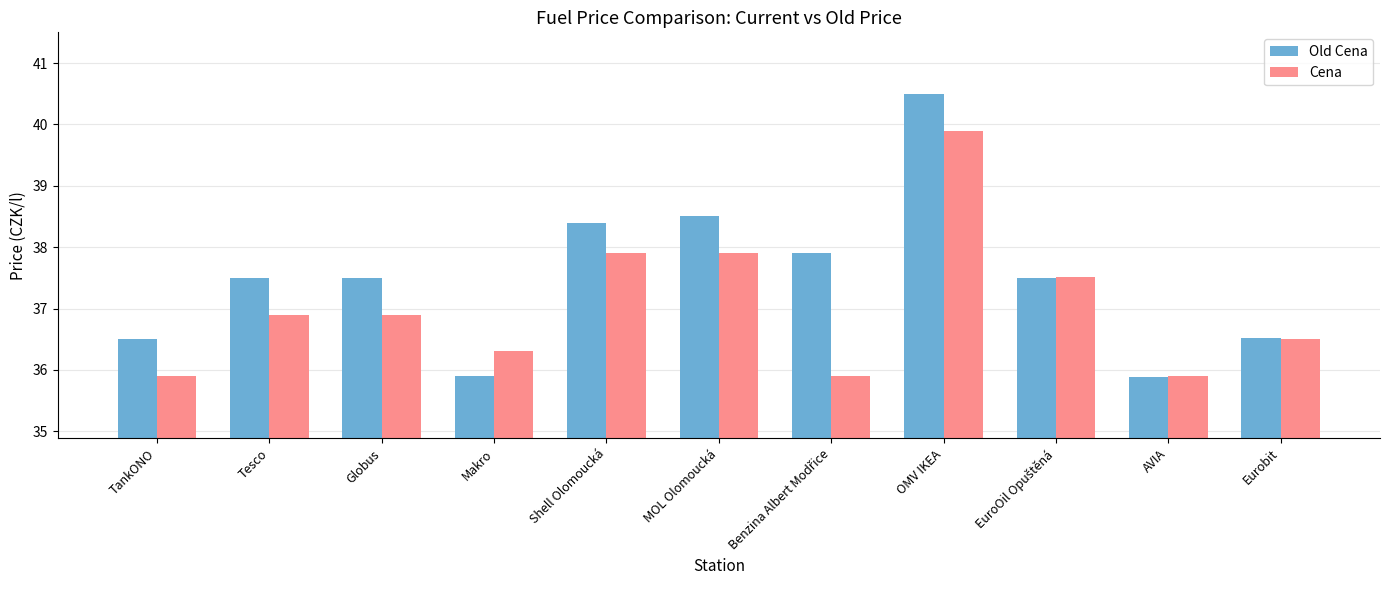

List the series in order of their peak value, lowest first.

Cena, Old Cena